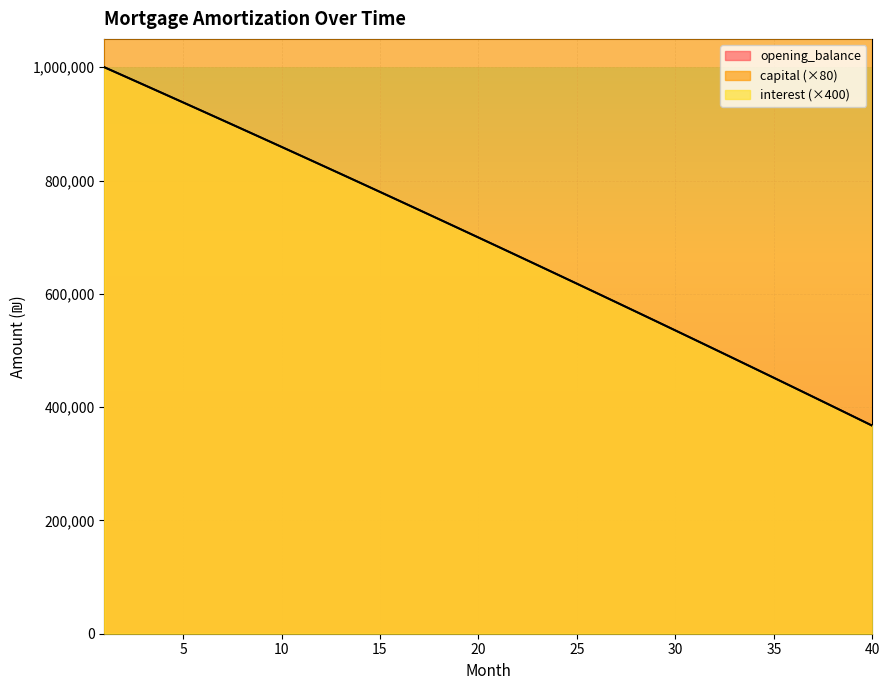

Does the chart display data point markers on the line(s)?

No